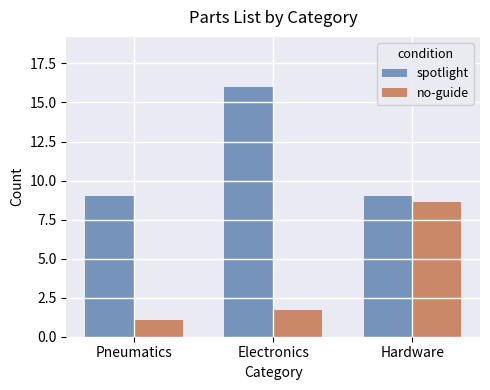

What is the difference between the highest and lowest values at Hardware?

0.4